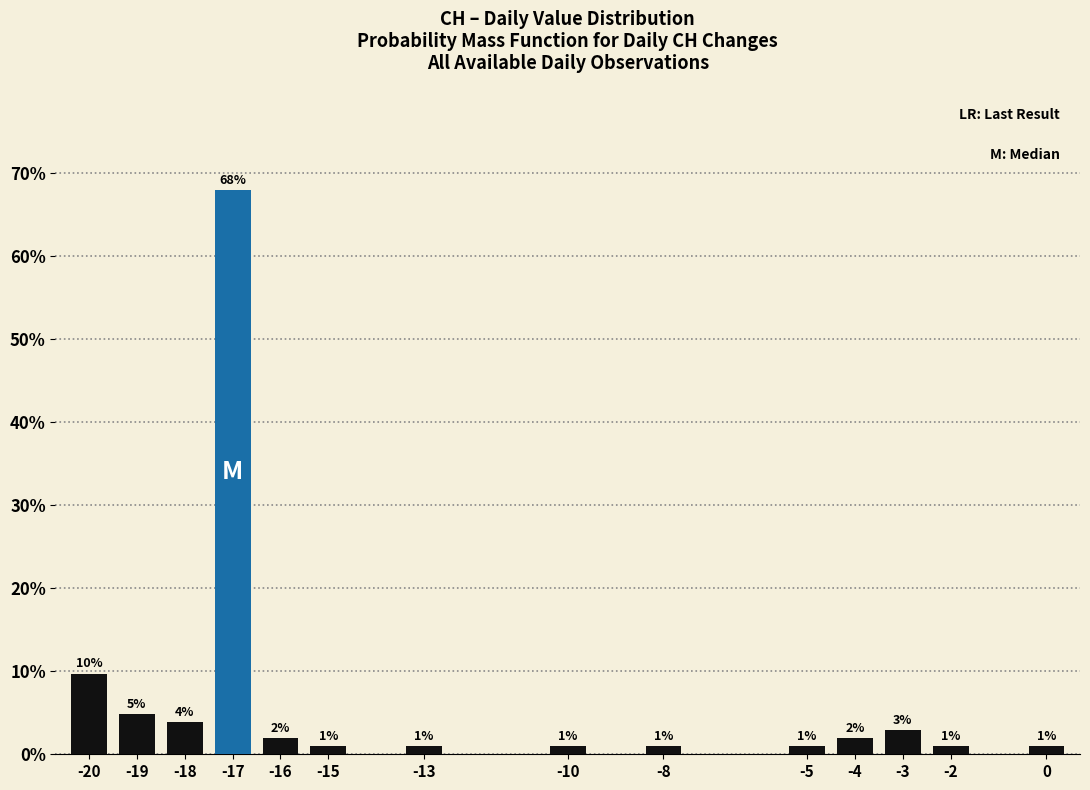

Which label corresponds to the largest value in the chart?

-17